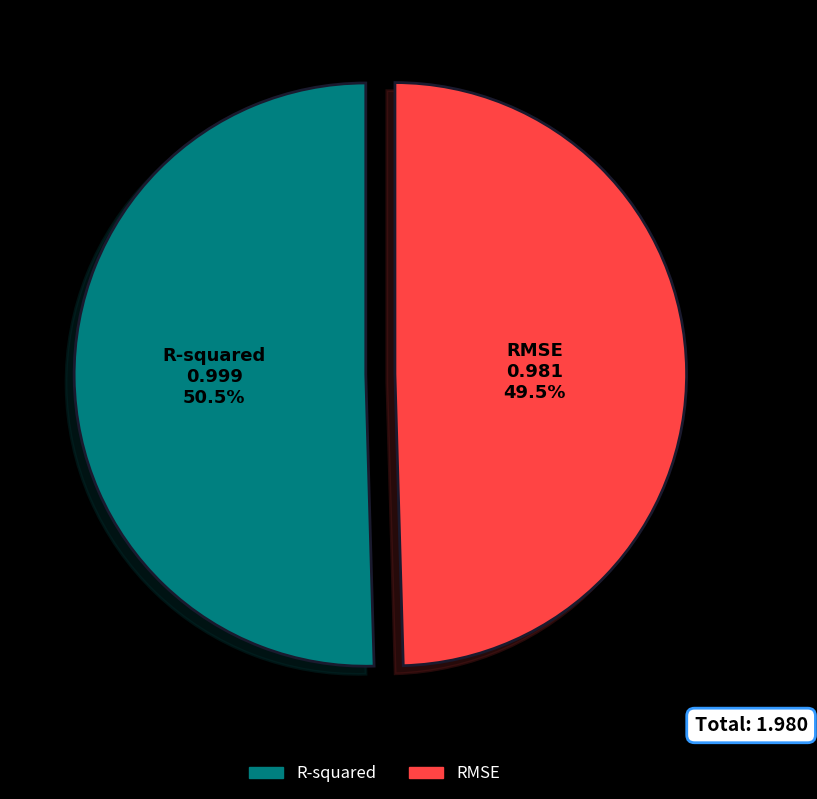

How many slices are in this pie chart?

2